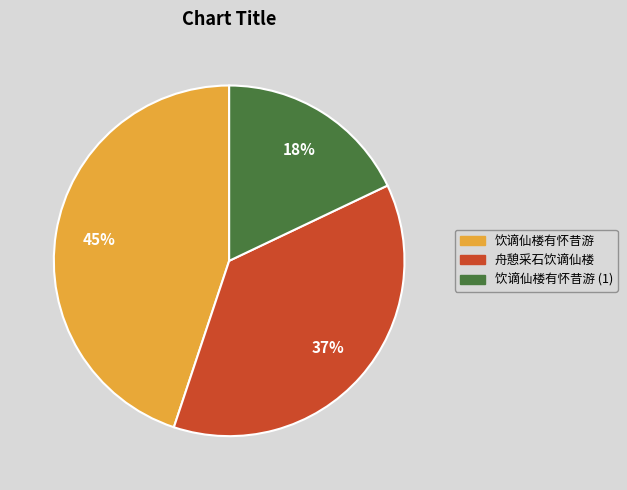

To the nearest percent, what is the difference between the largest and smallest slice percentages?

27%